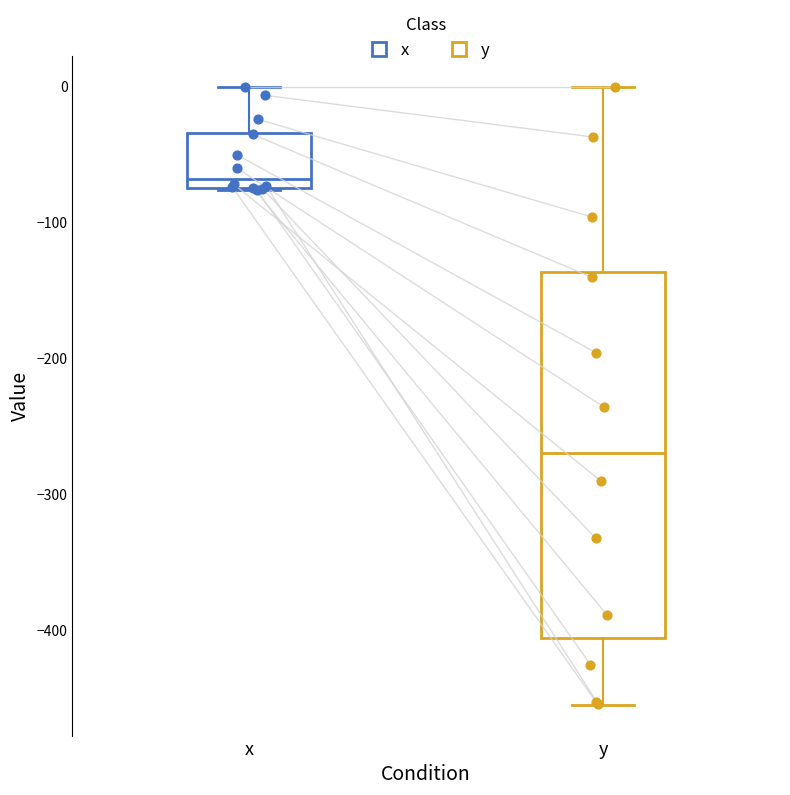

Reading left to right, read every box against the y-axis: the position of its median line, the range the box covers, and the ends of its whiskers. The values are not printed on the chart, so give them approximately, as read against the axis.

x: median -70 (just above the box's lower edge), box -70 to -30, whiskers -80 to 0
y: median -270, box -410 to -140, whiskers -450 to 0